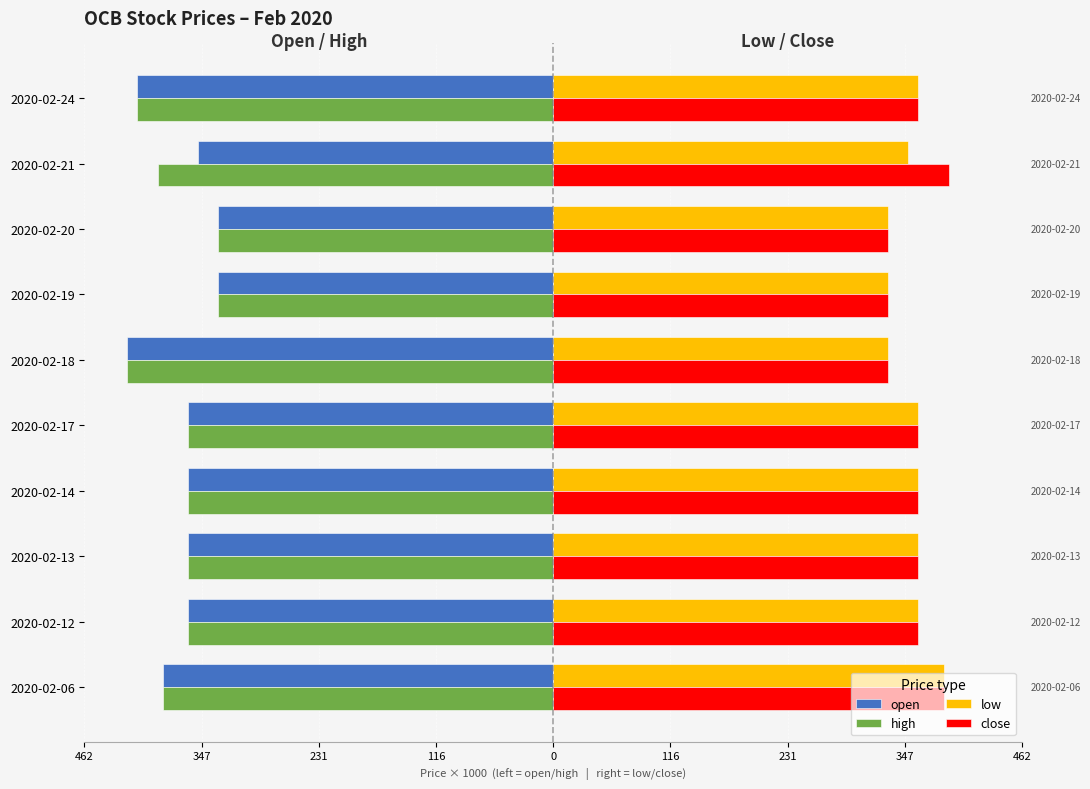

What is the average value of the close series?

356